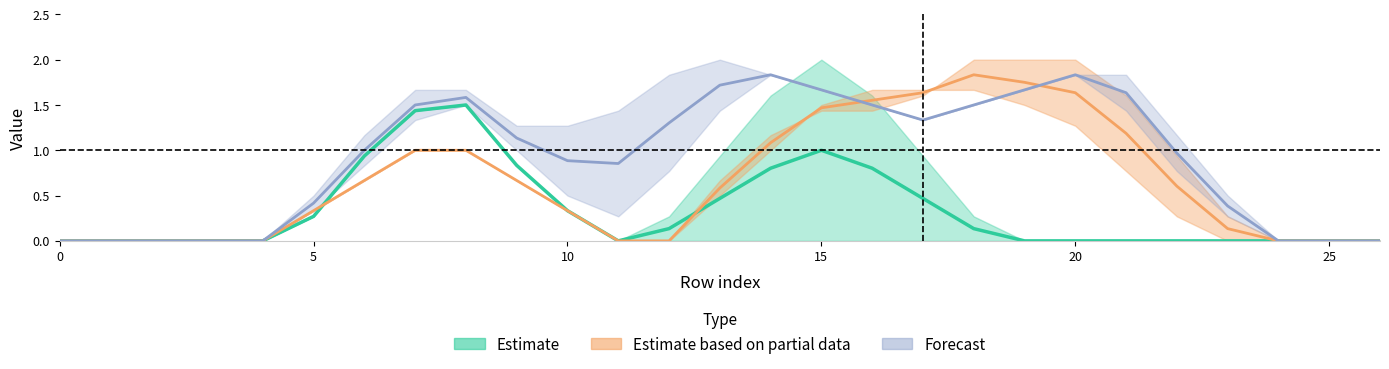

Is it true that col_15 equals 1.2 at 12?

False